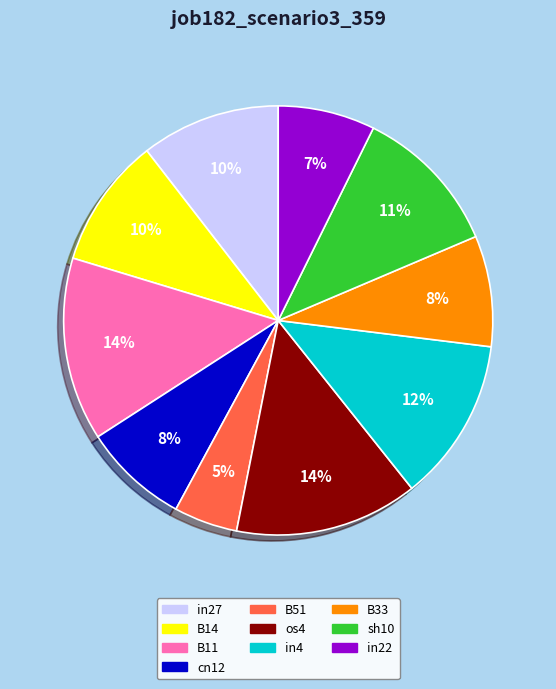

To the nearest percent, what is the average slice percentage?

10%